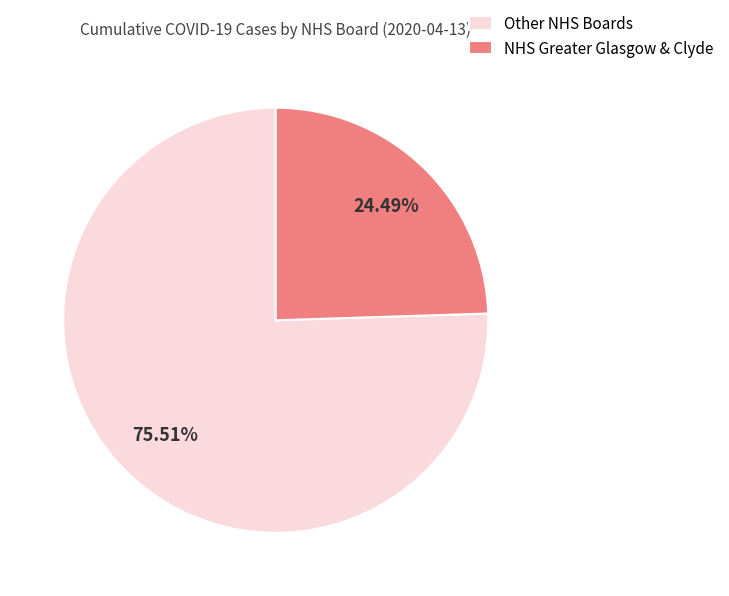

Rank the categories by value from highest to lowest.

Other NHS Boards, NHS Greater Glasgow & Clyde